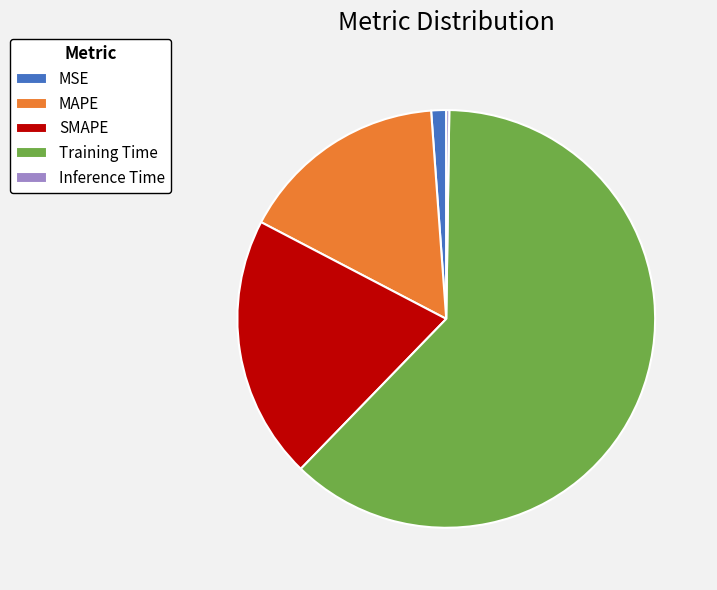

Does MAPE account for over 50% of the chart?

No